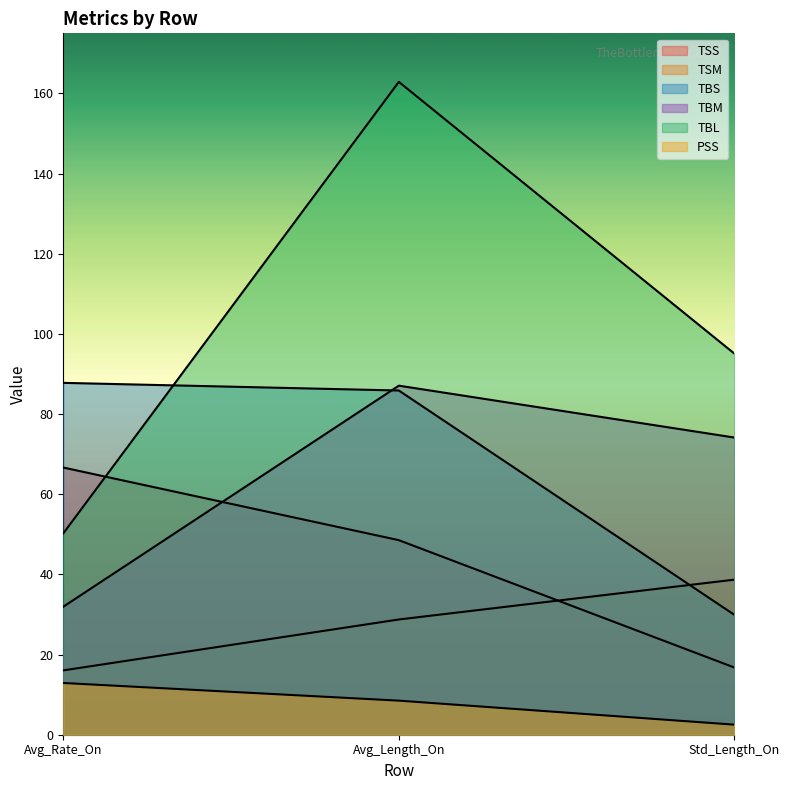

What are all the series names shown in the legend?

TSS, TSM, TBS, TBM, TBL, PSS